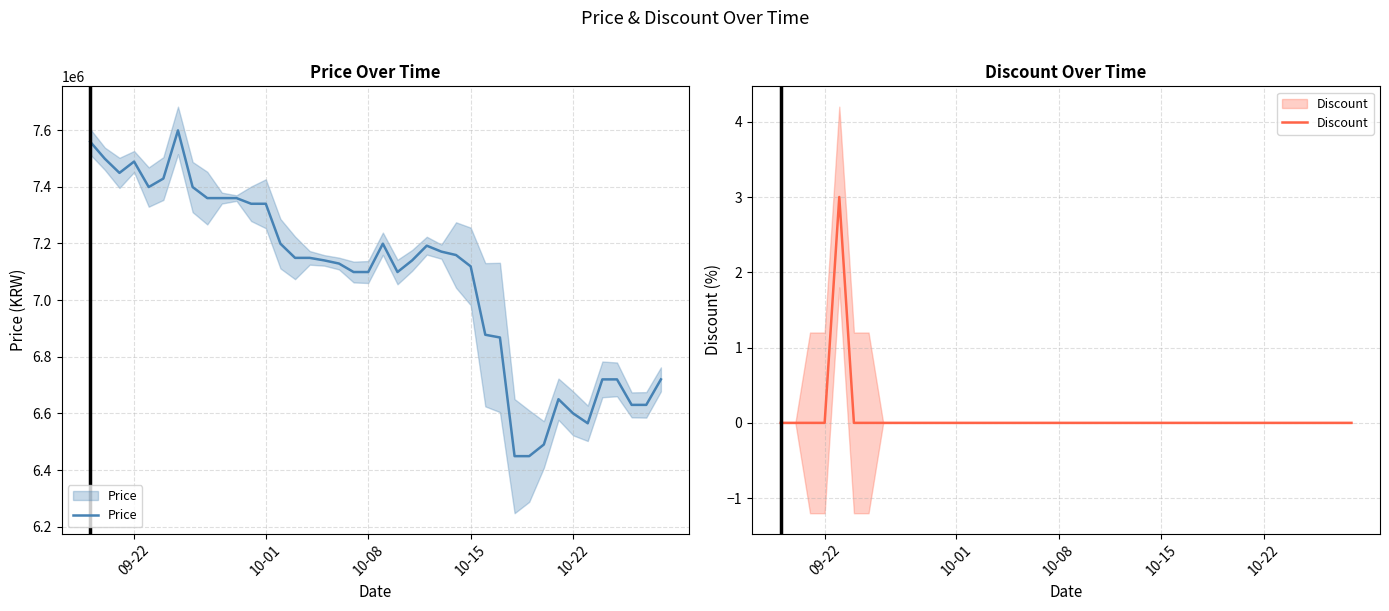

Reading left to right, extract all data points from this chart.

Price: 7559000	7499000	7449000	7489000	7399000	7429000	7599000	7399000	7360000	7360000	7360000	7340000	7340000	7199000	7149000	7149000	7140000	7129000	7099000	7099000	7199000	7099000	7140000	7192000	7171000	7159000	7119000	6877500	6868000	6449000	6449000	6490000	6650000	6600000	6565000	6720000	6720000	6630000	6630000	6720000
Discount: 0	0	0	0	3	0	0	0	0	0	0	0	0	0	0	0	0	0	0	0	0	0	0	0	0	0	0	0	0	0	0	0	0	0	0	0	0	0	0	0